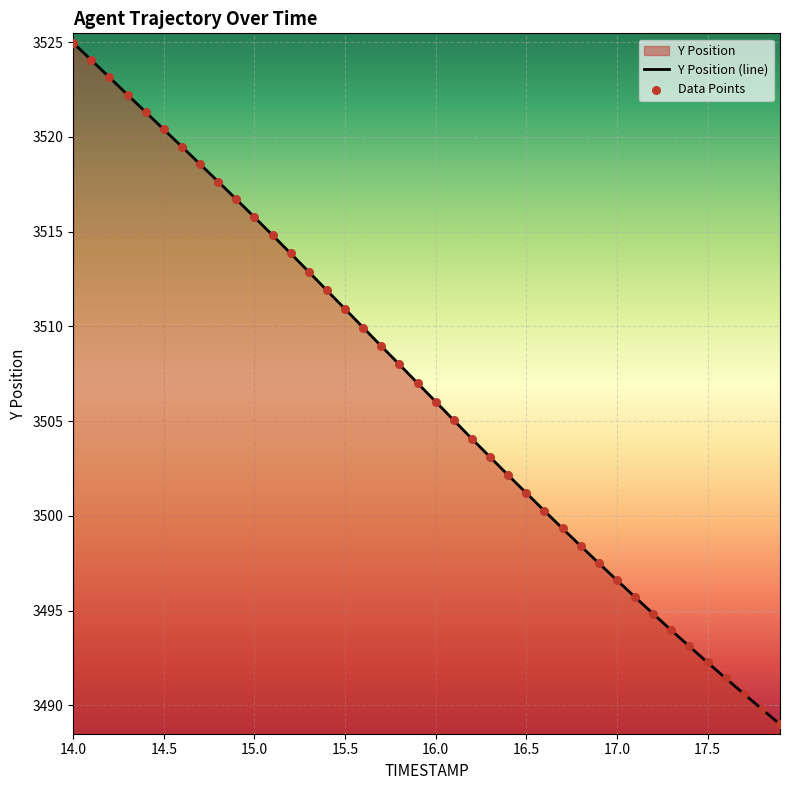

True or false: the data shows 1689.1 at 15.0.

False